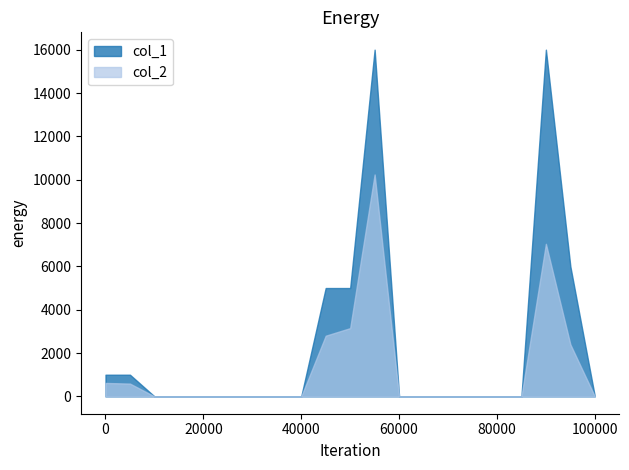

Rank the series at 100/07/15 from highest to lowest value.

col_1, col_2